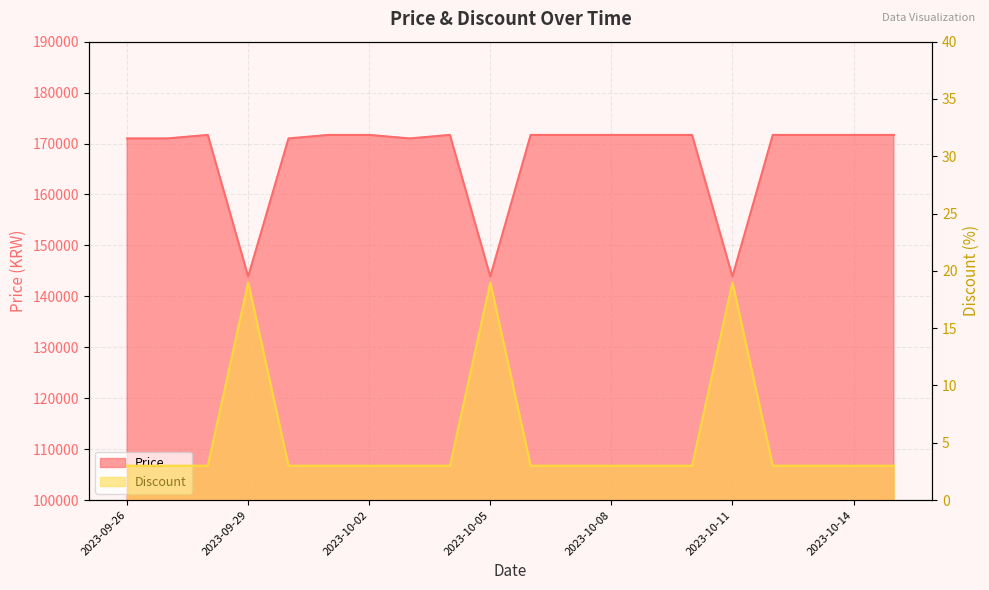

At which category is the sum across all series the highest?

2023-09-28